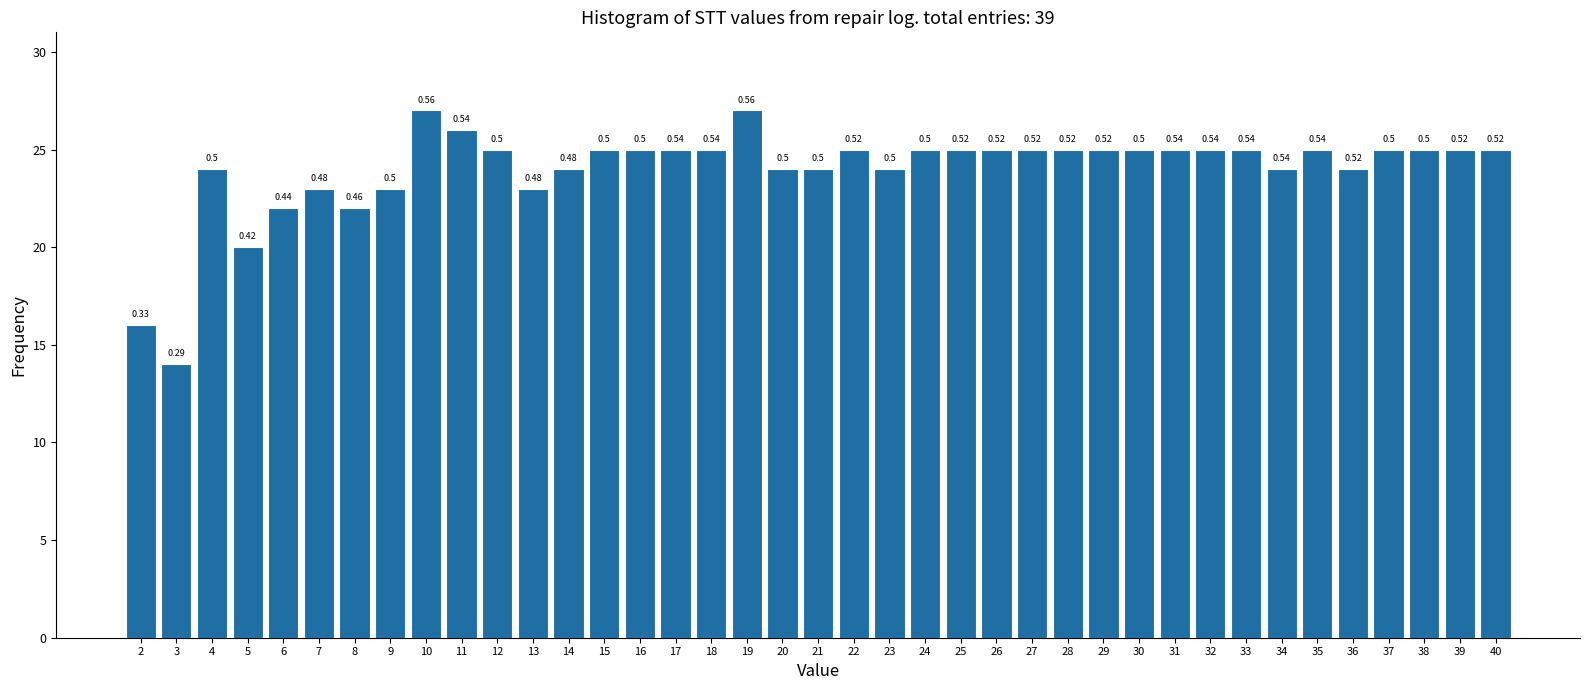

Does the chart contain any negative values?

No